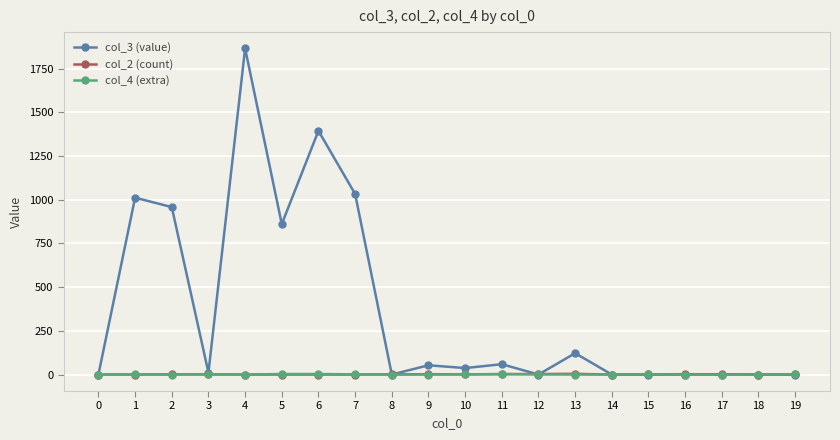

At which category is the sum across all series the highest?

4